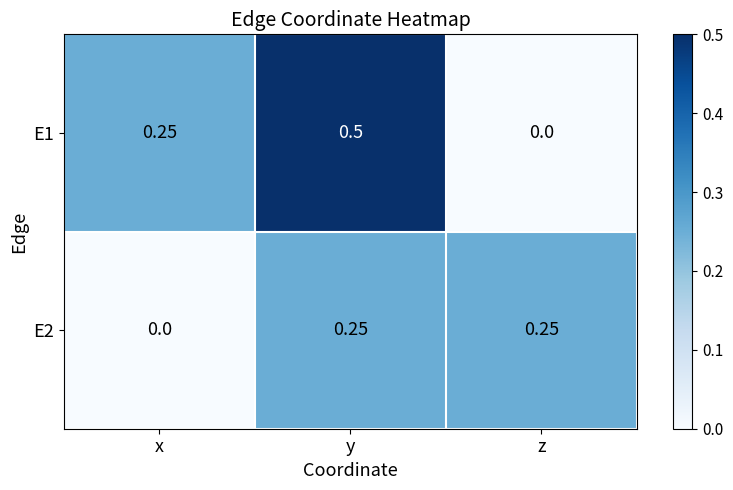

At z, list the series in order from largest to smallest.

E2, E1